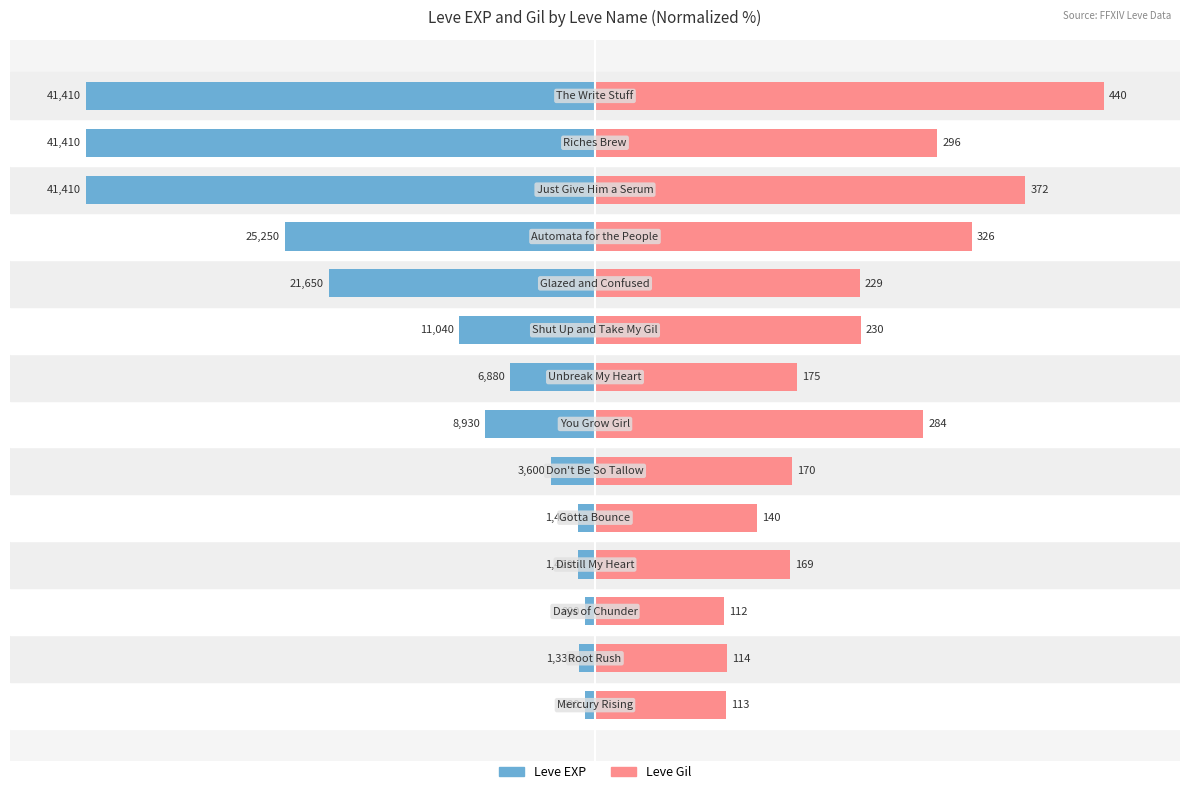

What is the difference between the second highest and second lowest values in the Leve Gil series?

58.9